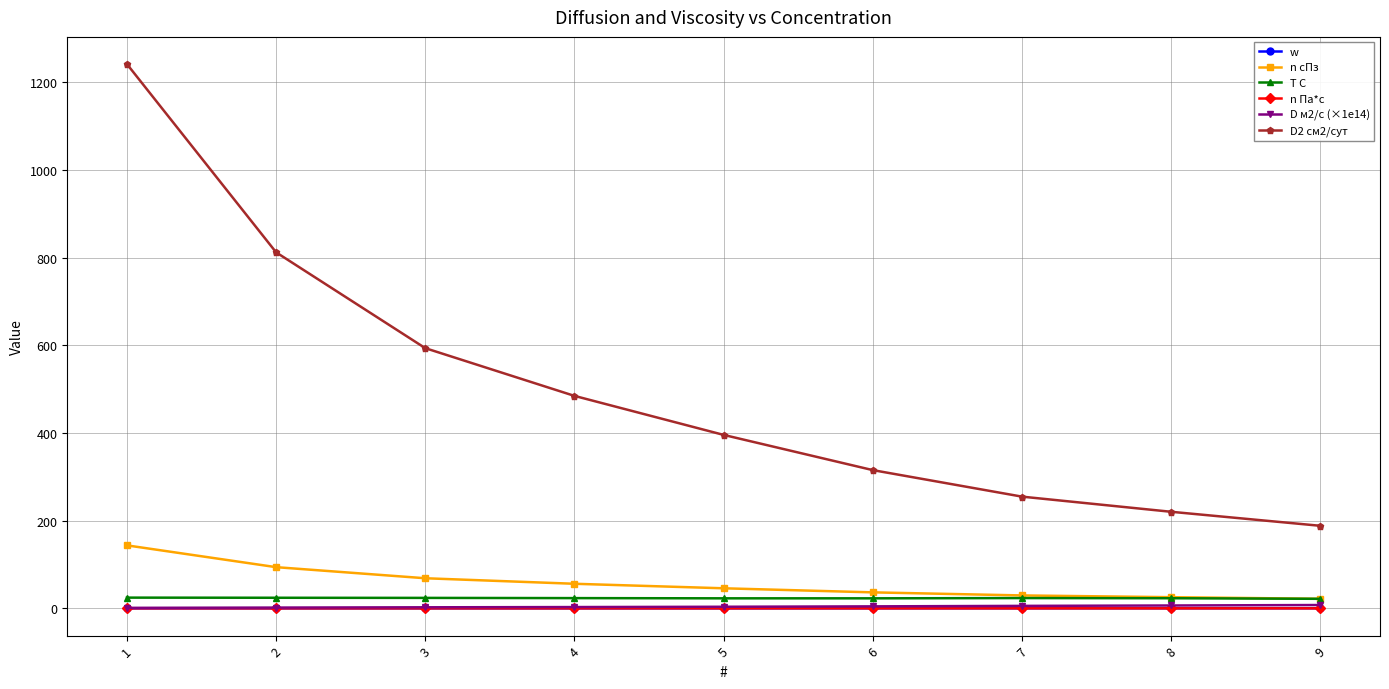

True or false: w and T С cross at least once.

False